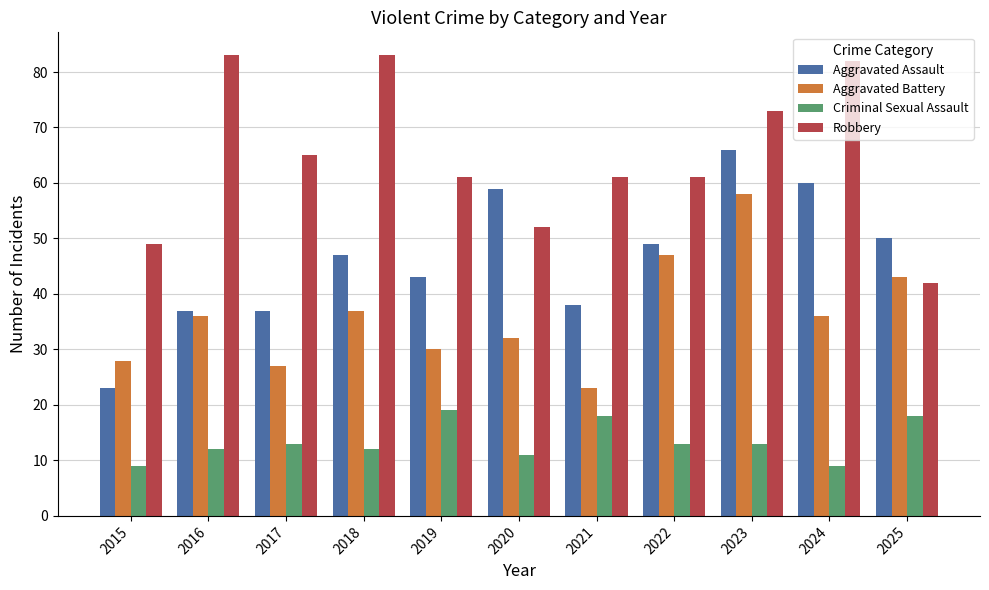

Count the number of data series in this chart.

4